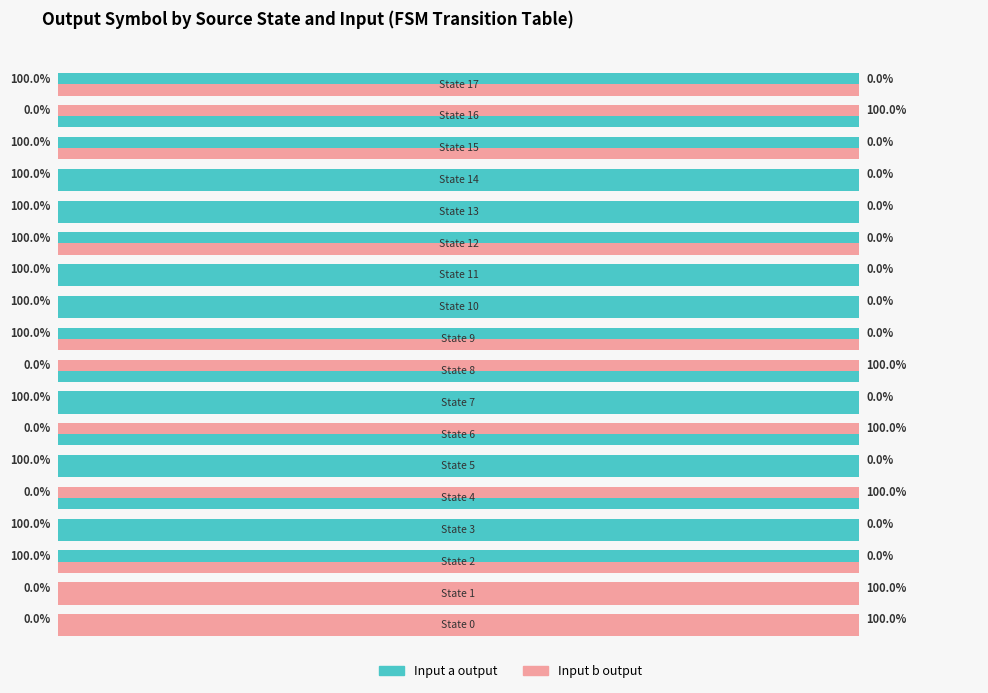

Reading left to right, extract all data points from this chart.

0	0	100	100	0	100	0	100	0	100	100	100	100	100	100	100	0	100